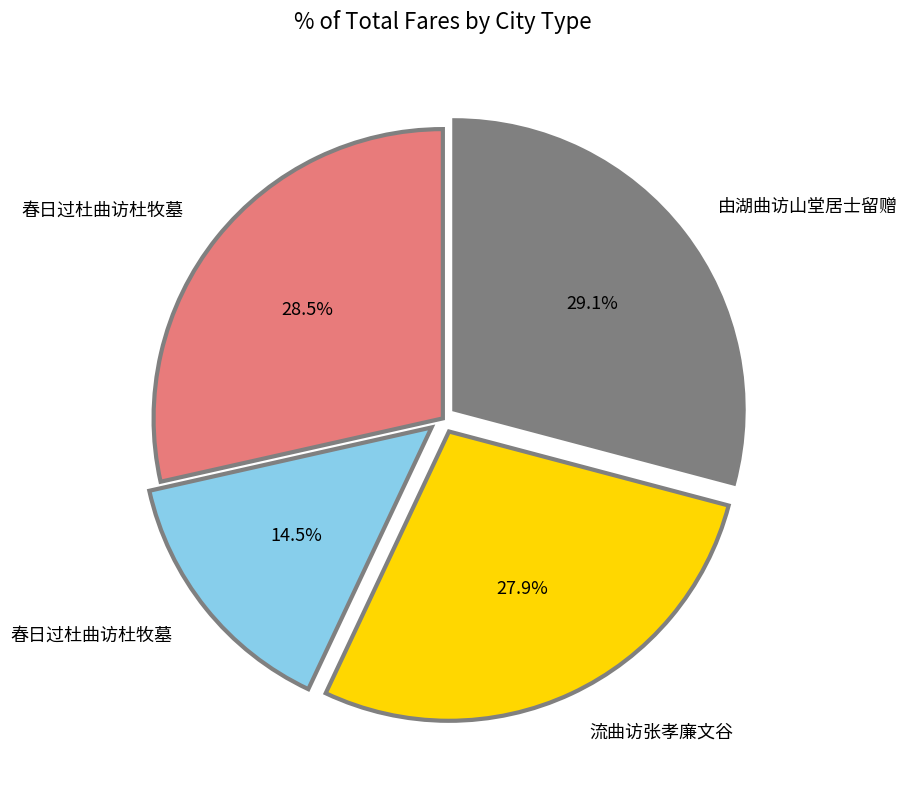

Is there a majority slice in this chart?

No